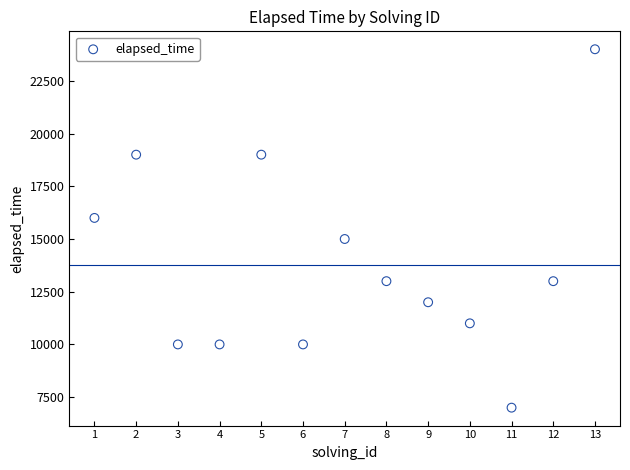

What is the range of X values (max minus min)?

12